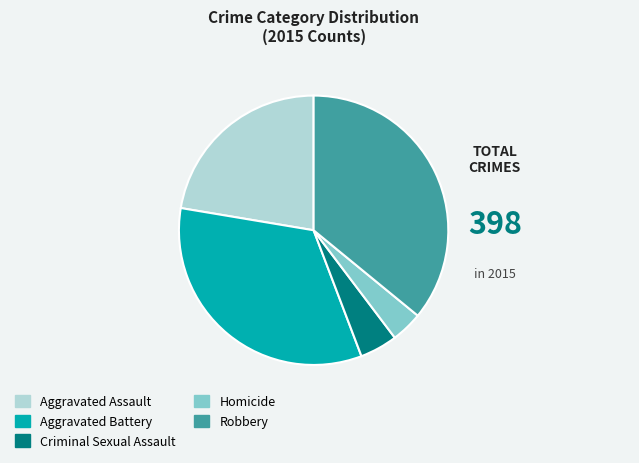

Do Homicide and Aggravated Assault together represent more than half of the pie?

No